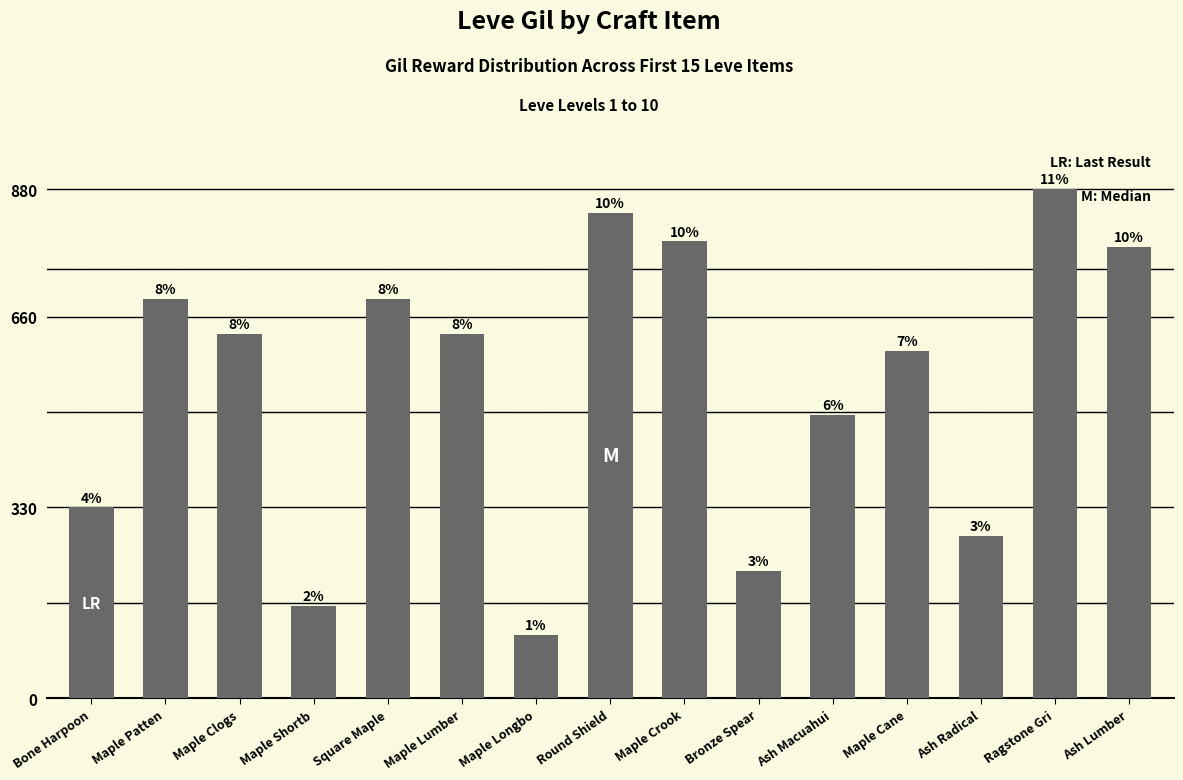

What is the difference between the second highest and second lowest values?

680